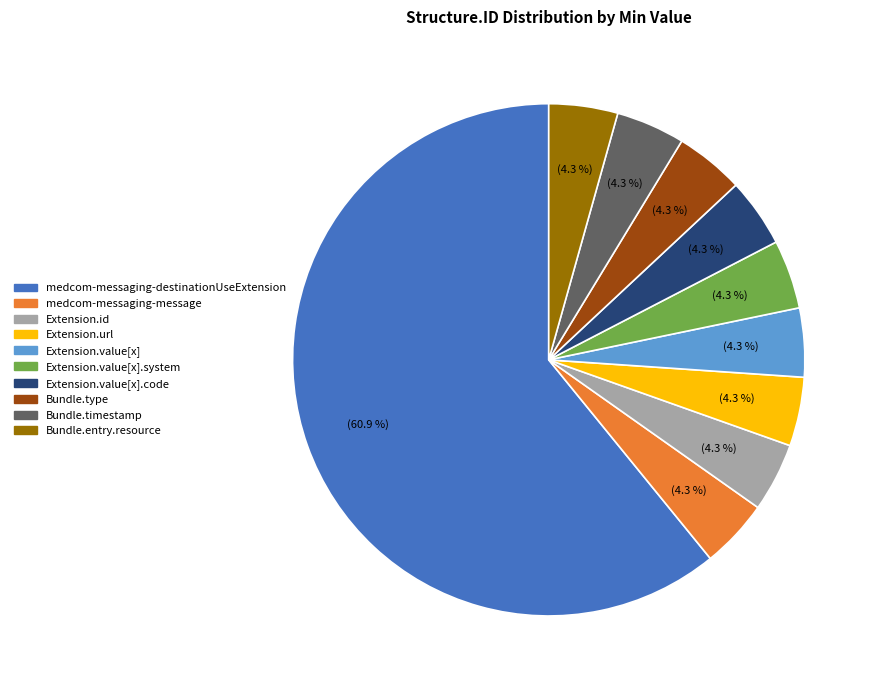

Is there any slice that represents more than half of the pie?

Yes